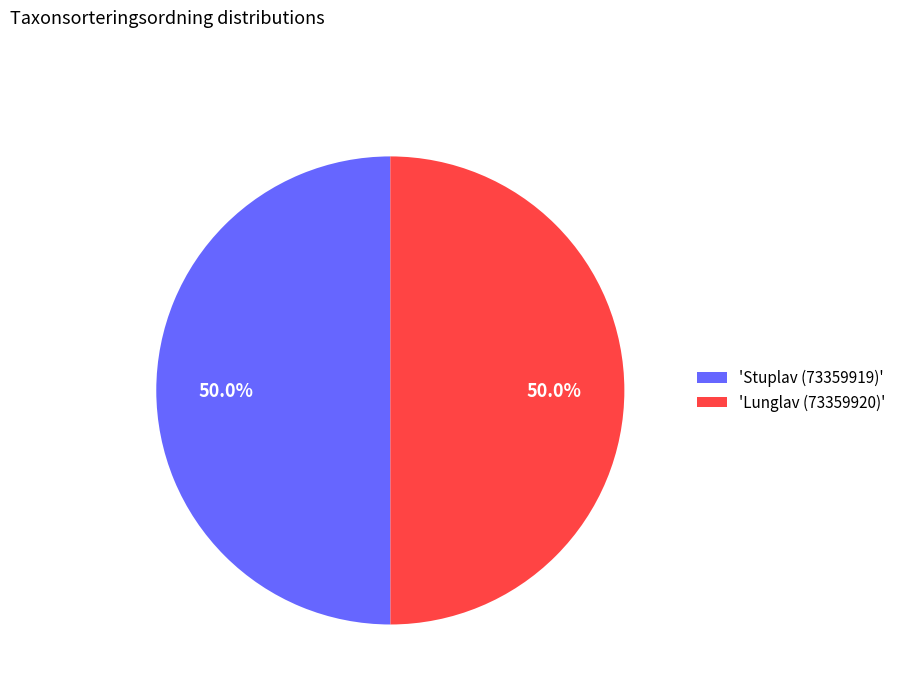

What is the ratio of the value at 'Lunglav (73359920)' to the value at 'Stuplav (73359919)'?

1.0